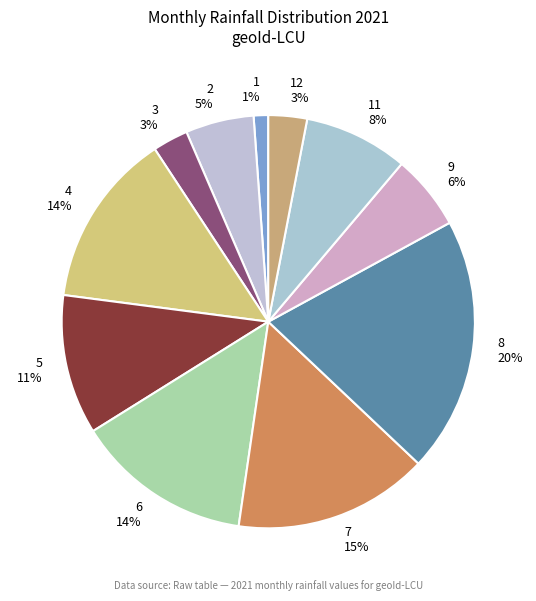

What is the largest slice in the pie chart?

8